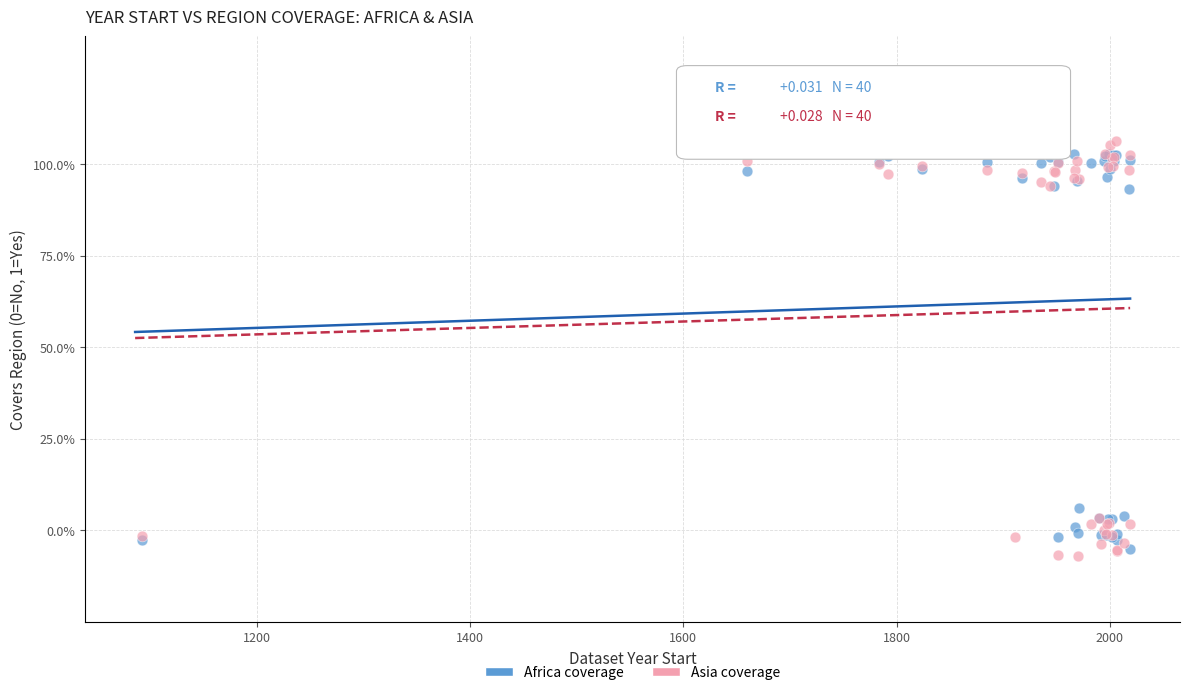

What are all the series names shown in the legend?

Africa coverage, Asia coverage